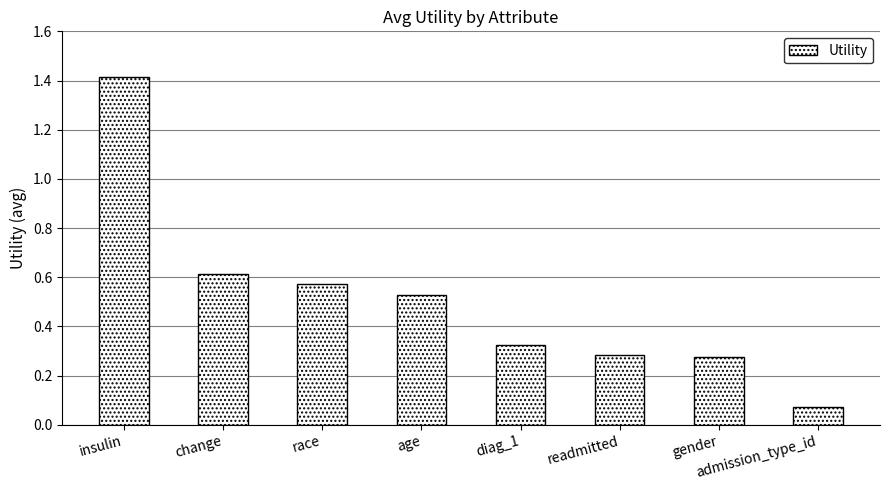

Which label corresponds to the smallest value in the chart?

admission_type_id